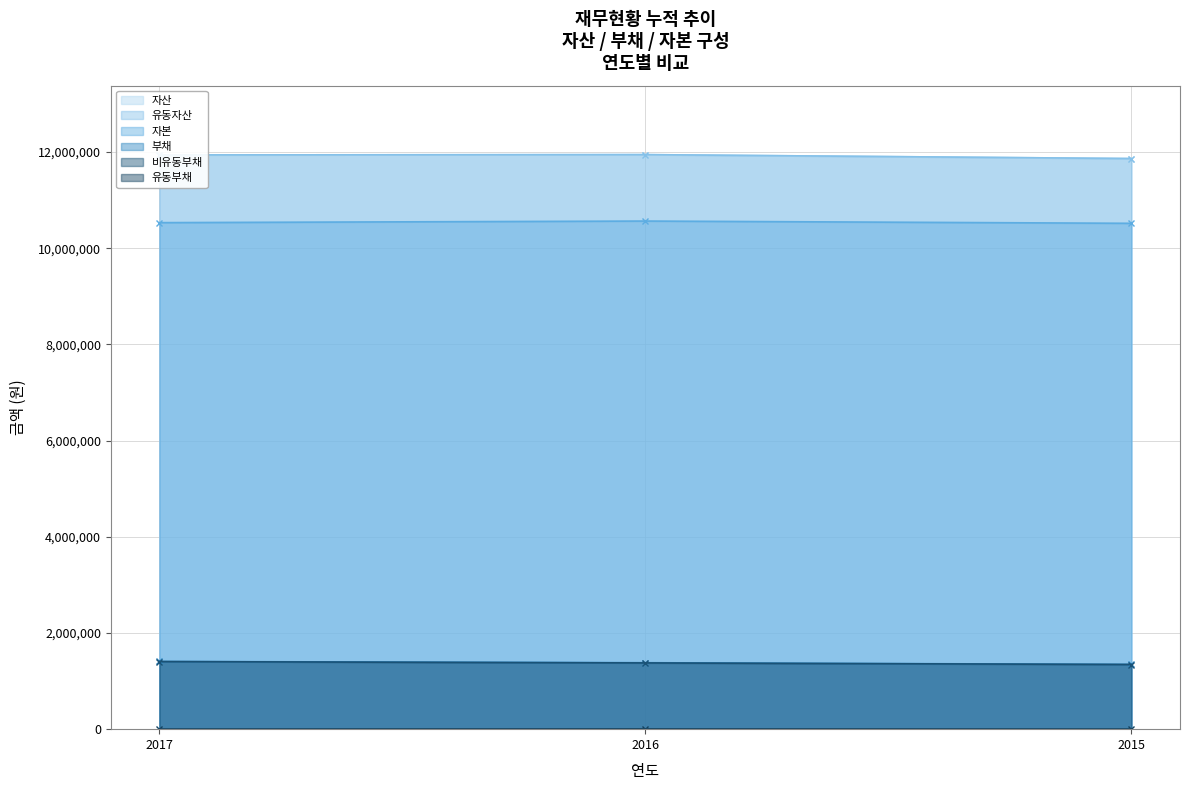

Where does the 유동부채 series first go above 2330?

2016